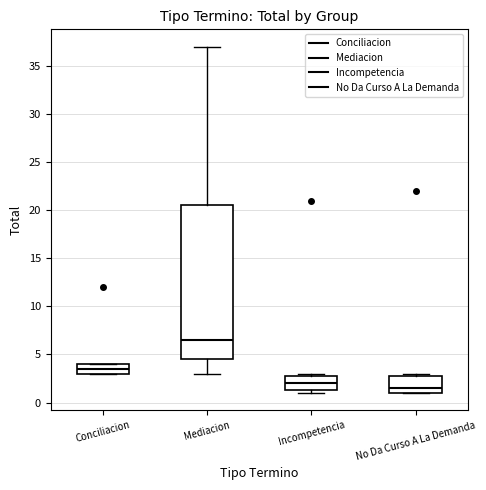

Which box is the tallest, from its lower edge to its upper edge?

Mediacion